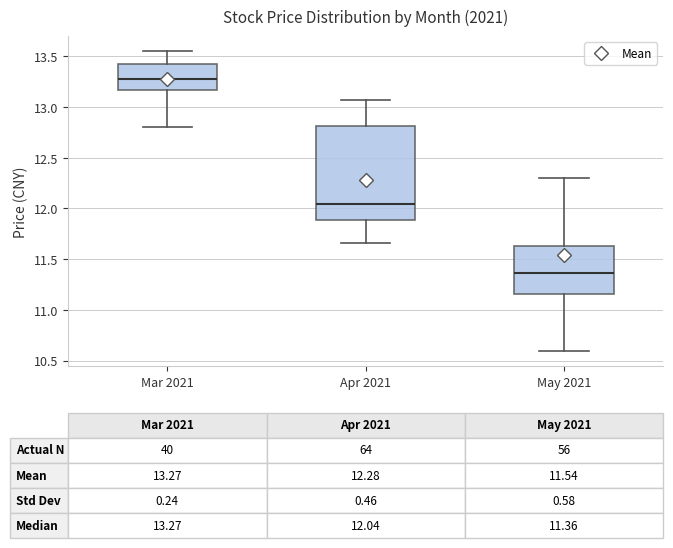

Comparing the boxes themselves (not the whiskers), which one is the tallest?

Apr 2021